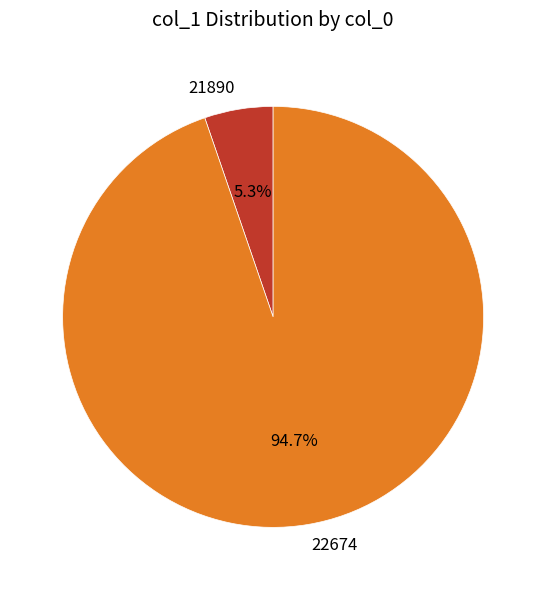

Between 21890 and 22674, which is larger?

22674